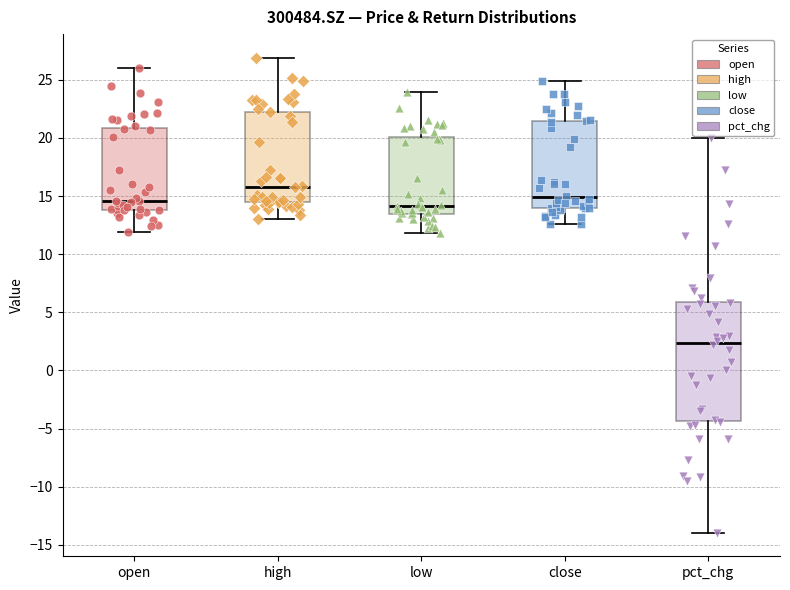

Reading left to right, read every box against the y-axis: the position of its median line, the range the box covers, and the ends of its whiskers. The values are not printed on the chart, so give them approximately, as read against the axis.

open: median 14.5, box 14.0 to 21.0, whiskers 12.0 to 26.0
high: median 16.0, box 14.5 to 22.5, whiskers 13.0 to 27.0
low: median 14.0, box 13.5 to 20.0, whiskers 12.0 to 24.0
close: median 15.0, box 14.0 to 21.5, whiskers 12.5 to 25.0
pct_chg: median 2.5, box -4.5 to 6.0, whiskers -14.0 to 20.0